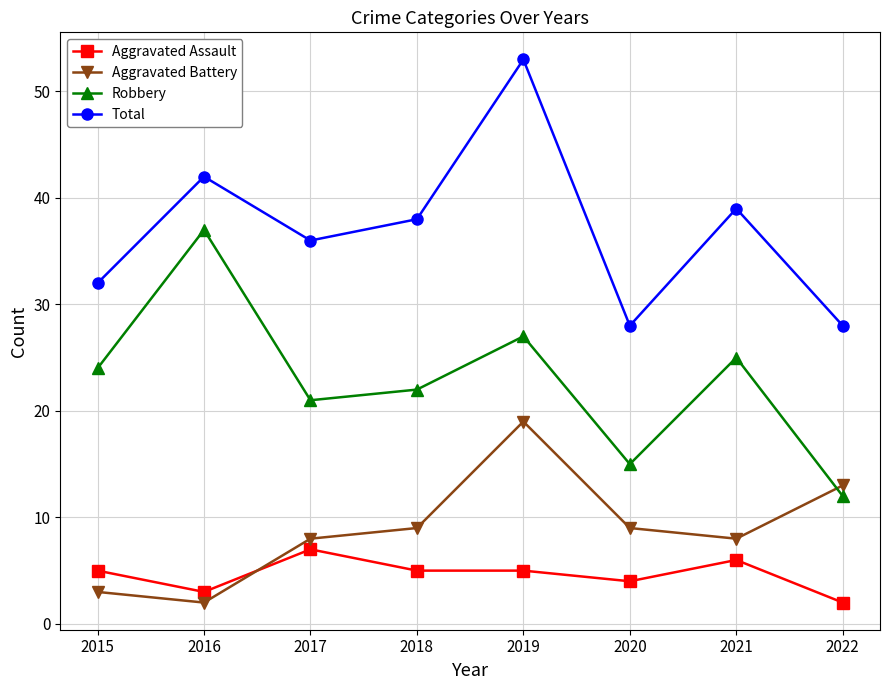

What is the value of the Total point at the 5th from the left?

53